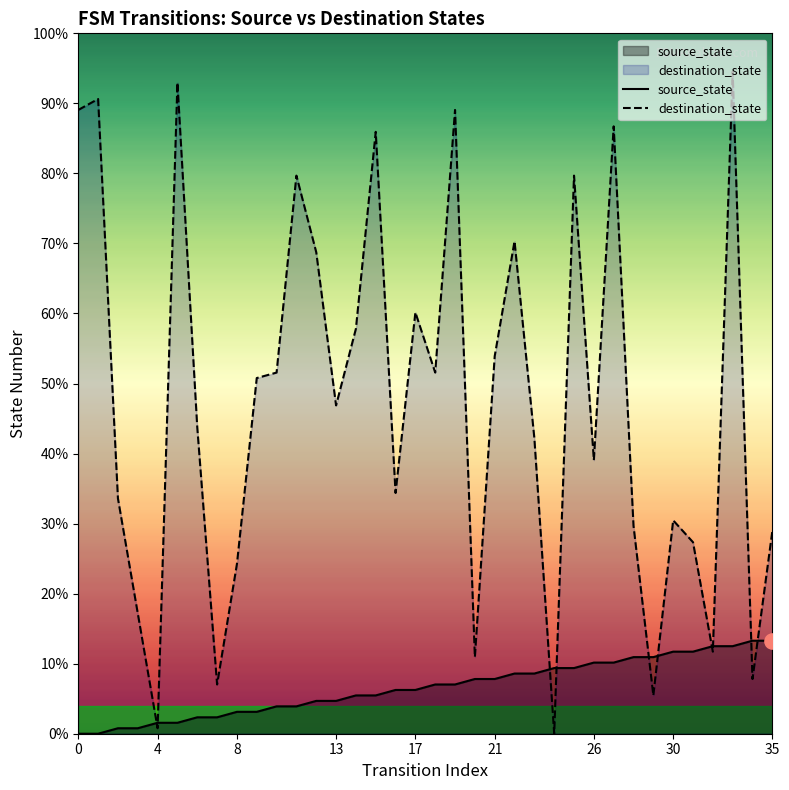

Which series has the largest total across all categories?

destination_state